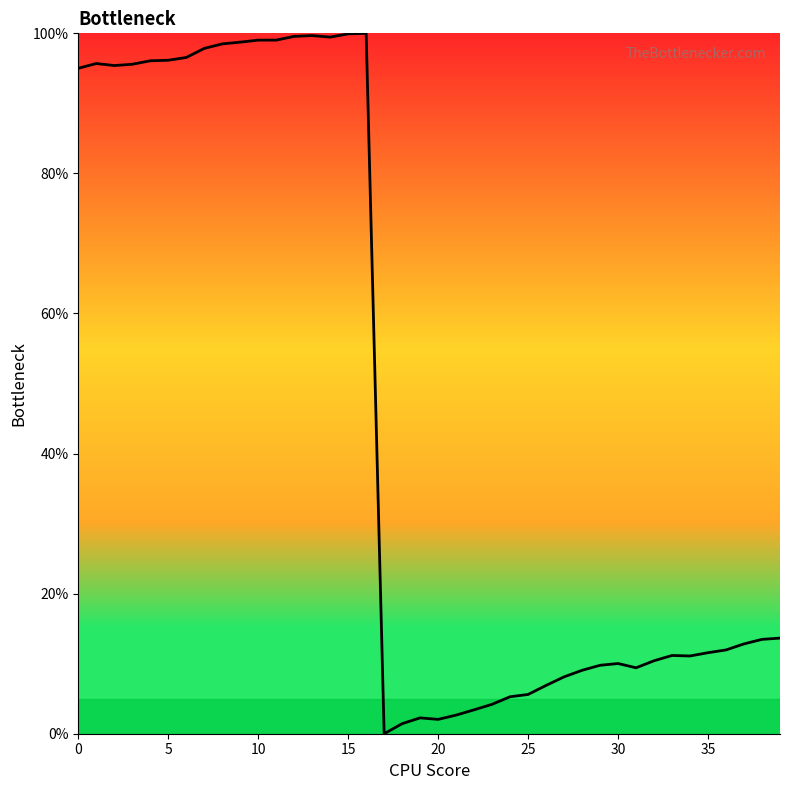

What is the maximum value shown in the chart?

100.0